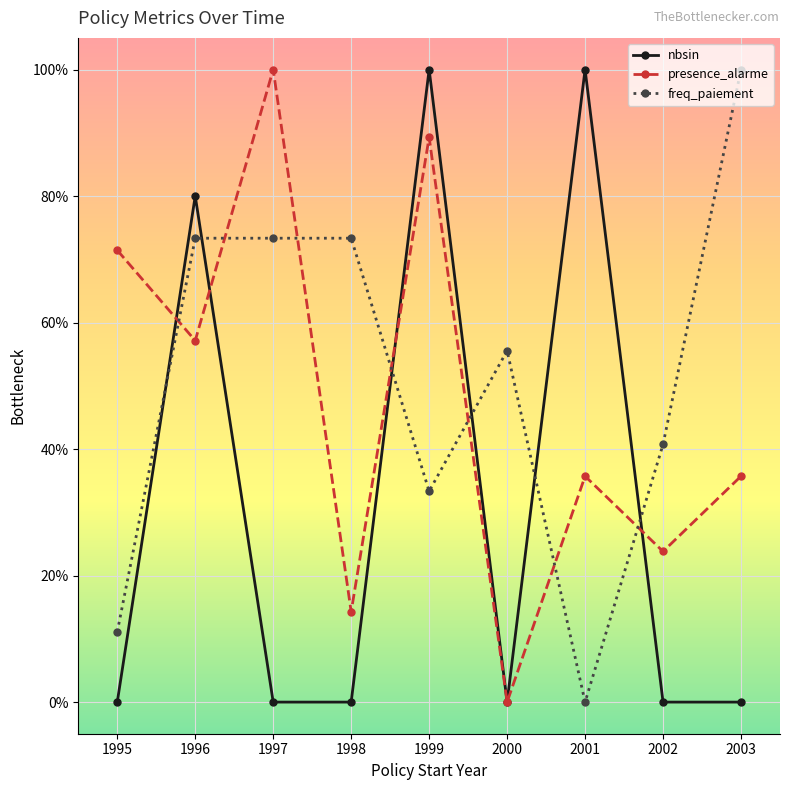

True or false: freq_paiement has more than 1 interior local peaks.

False